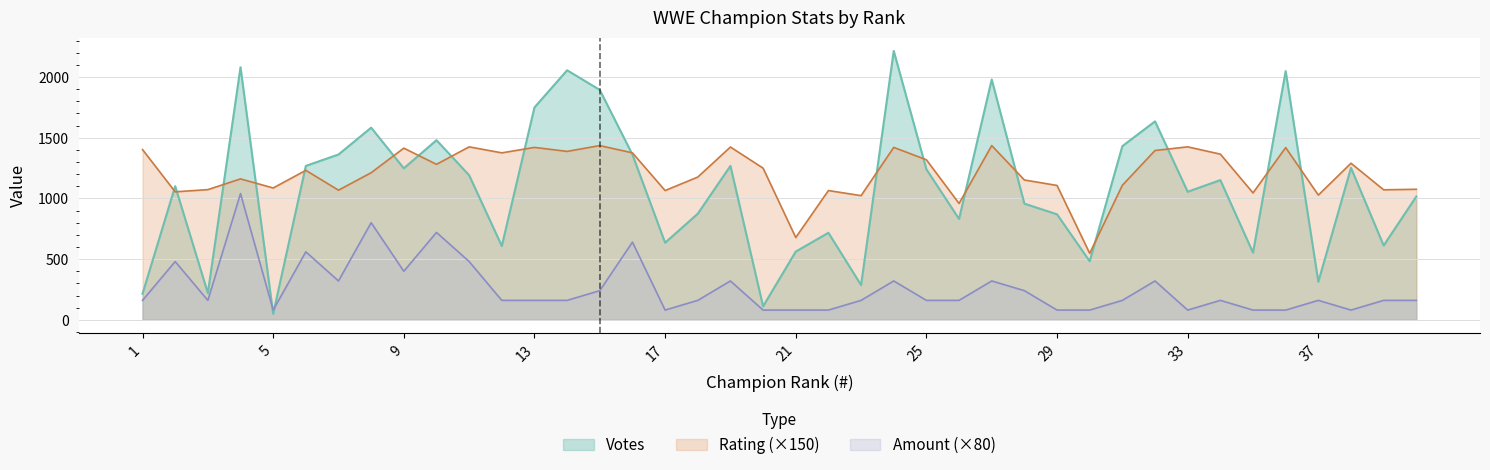

At which category is the sum across all series the highest?

4